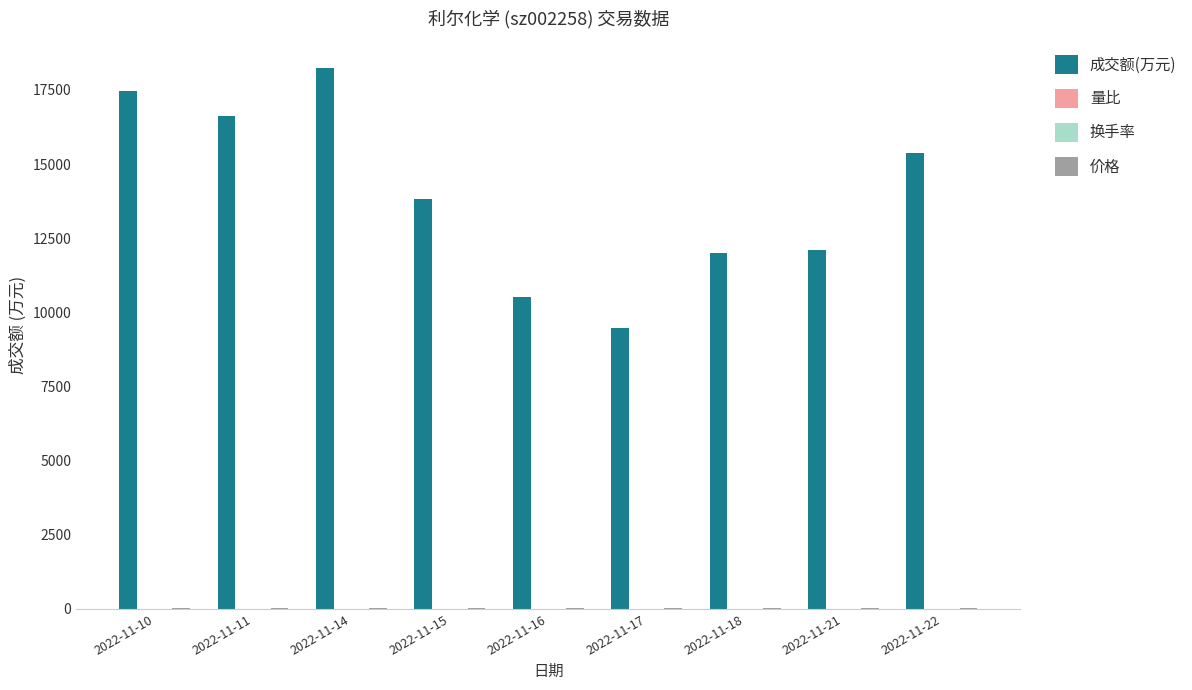

Which series has the largest total across all categories?

成交额(万元)